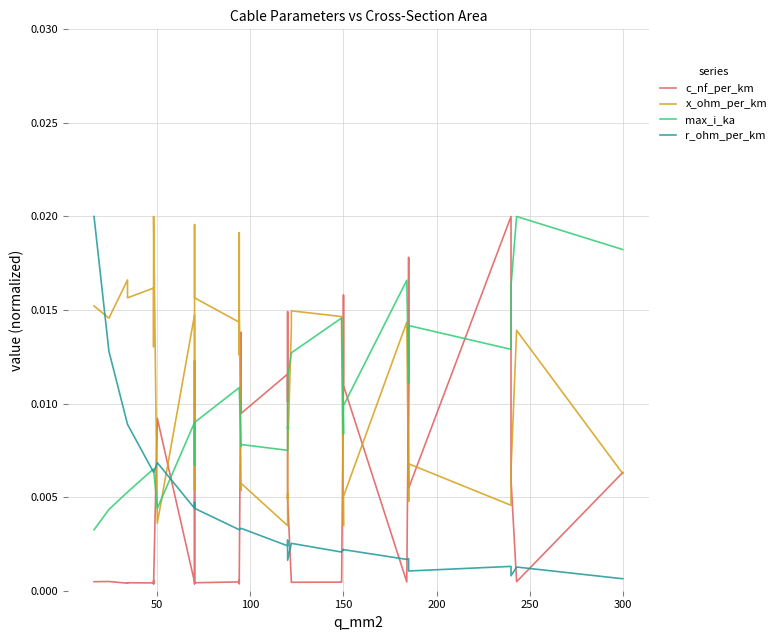

After their last crossing, which series has the higher values: max_i_ka or r_ohm_per_km?

max_i_ka